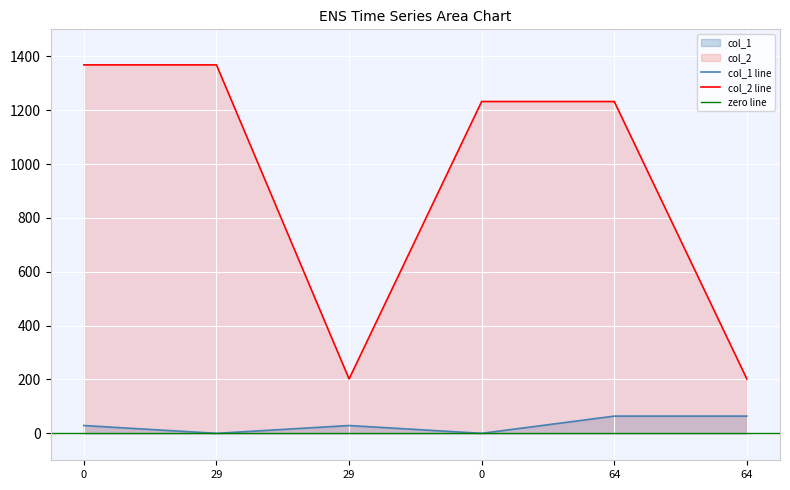

What is the value of the col_1 point at the 6th from the left?

64